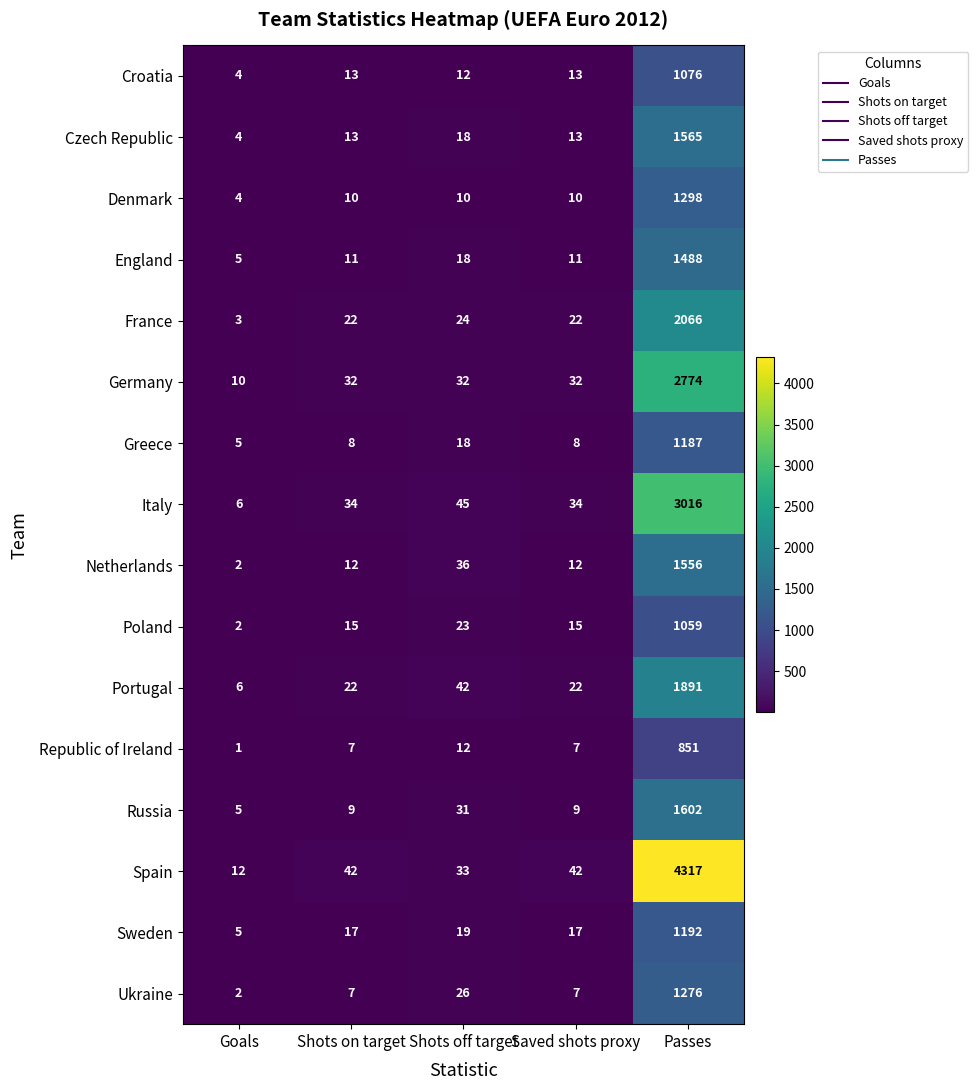

List the series in order of their peak value, lowest first.

Republic of Ireland, Poland, Croatia, Greece, Sweden, Ukraine, Denmark, England, Netherlands, Czech Republic, Russia, Portugal, France, Germany, Italy, Spain